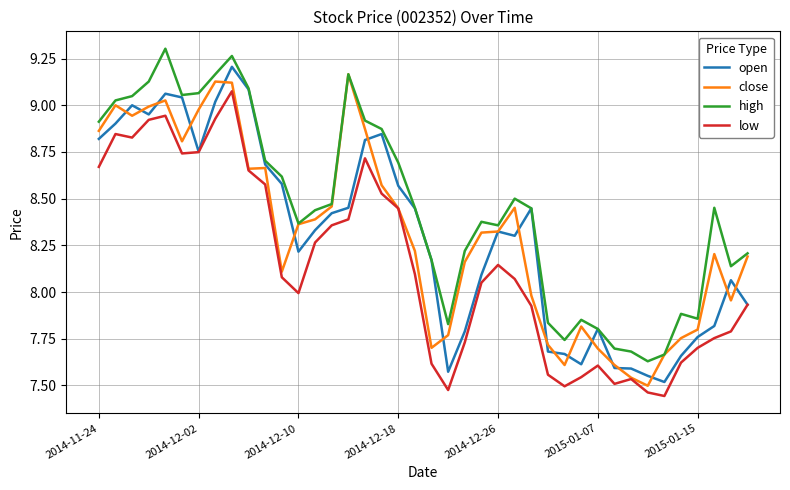

Which series has the largest total across all categories?

high